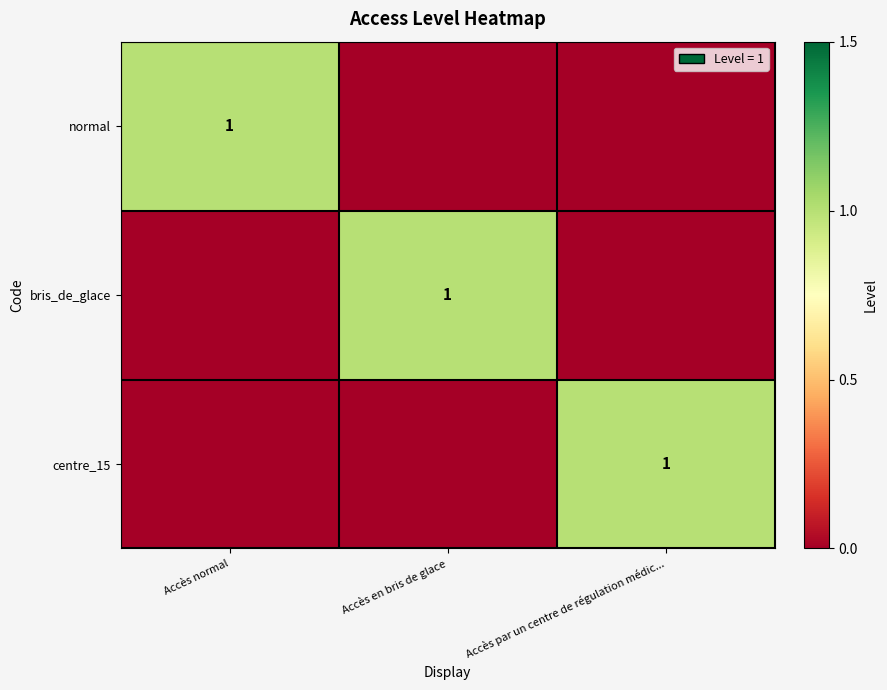

Is it true that normal equals 1 at Accès normal?

True